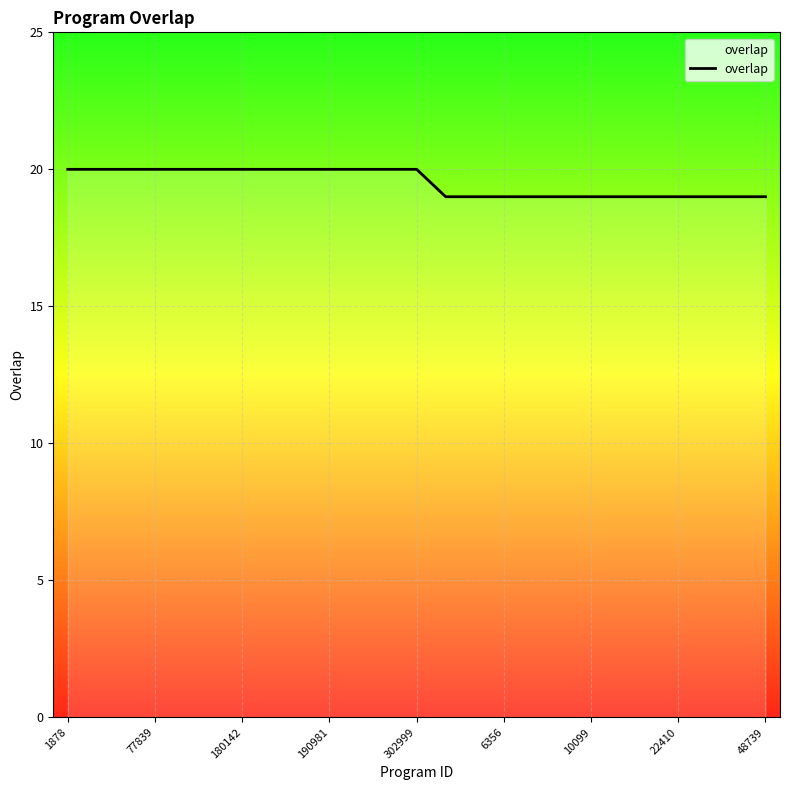

What is the greatest value displayed?

20